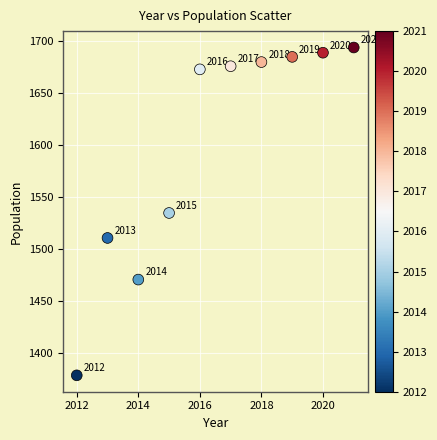

What is the average X value?

2016